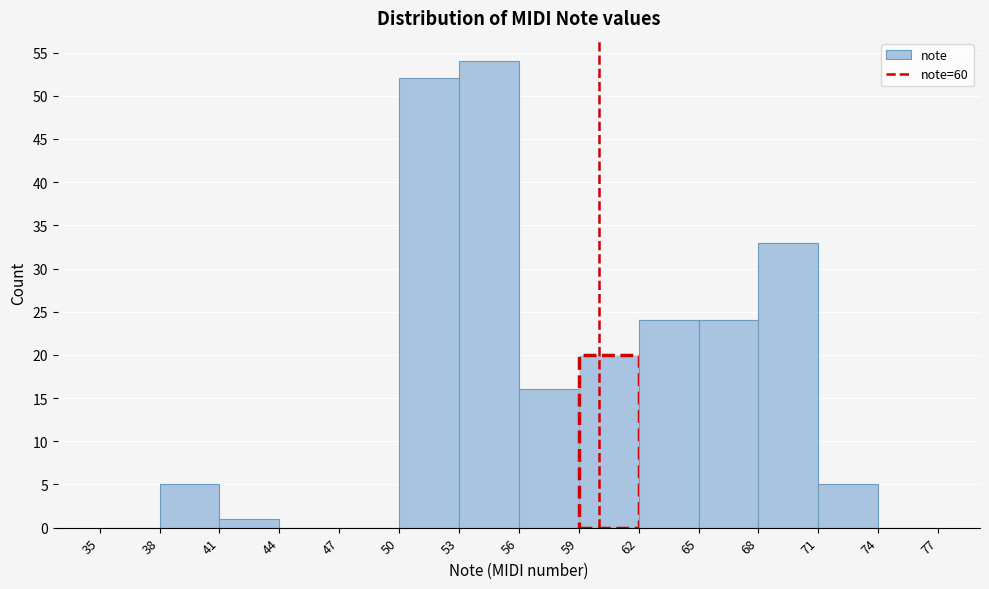

Reading left to right, transcribe this chart: for each bar, give the range it covers on the x-axis and its height. The values are not printed on the chart, so give them approximately, as read against the axis.

35 to 38: 0
38 to 41: 5
41 to 44: 1
44 to 47: 0
47 to 50: 0
50 to 53: 52
53 to 56: 54
56 to 59: 16
59 to 62: 20
62 to 65: 24
65 to 68: 24
68 to 71: 33
71 to 74: 5
74 to 77: 0